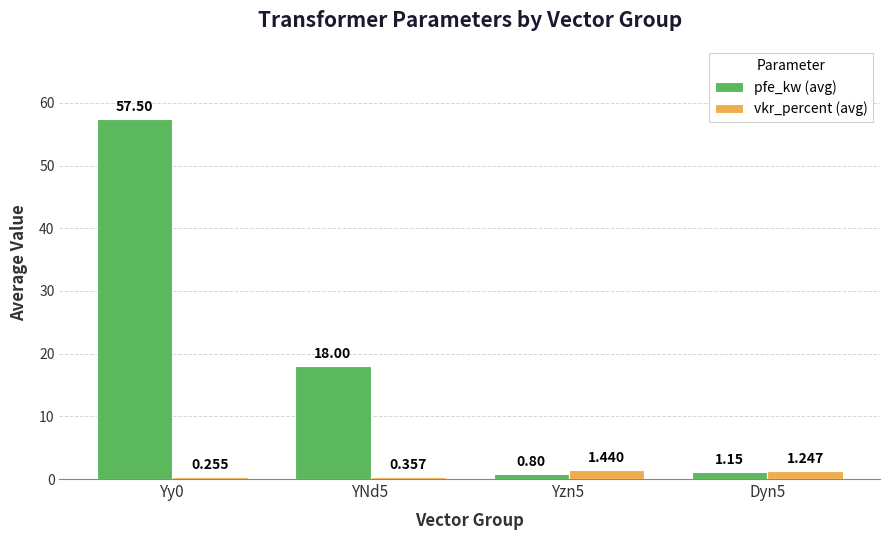

What is the difference between the maximum and second lowest values in the pfe_kw (avg) series?

56.4